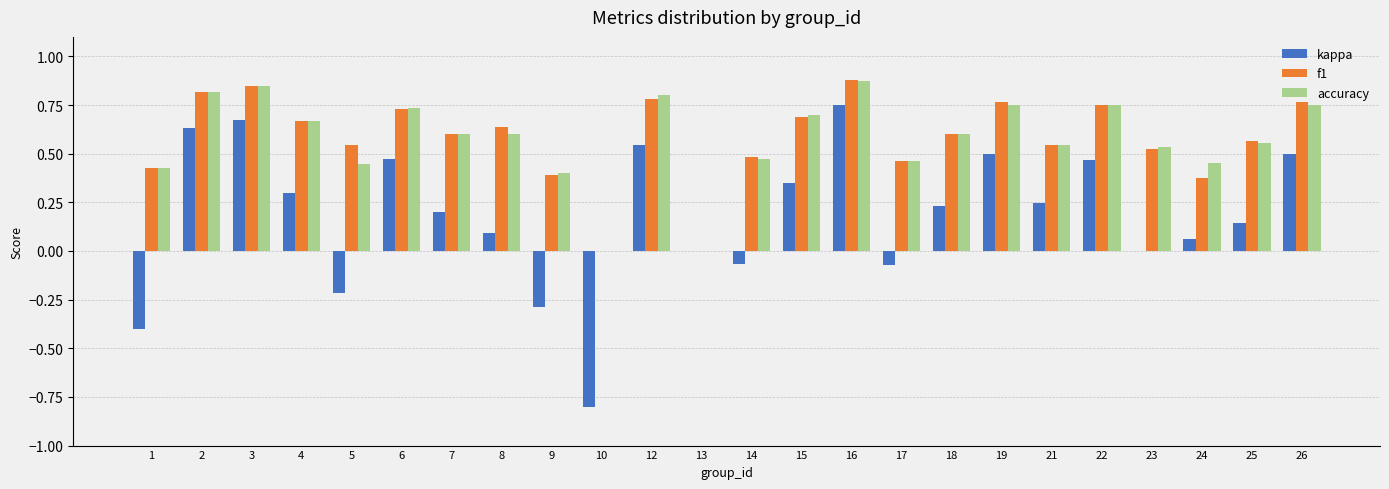

How many series are shown in this chart?

3